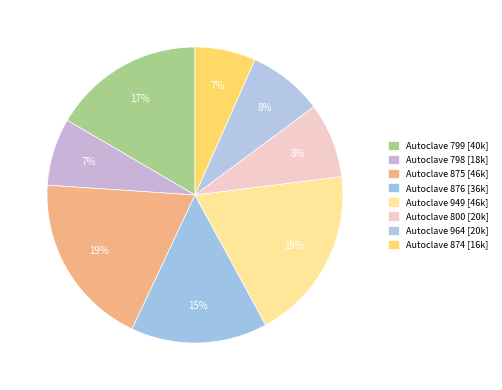

Is it true that Autoclave 800 is 8% of the pie?

True